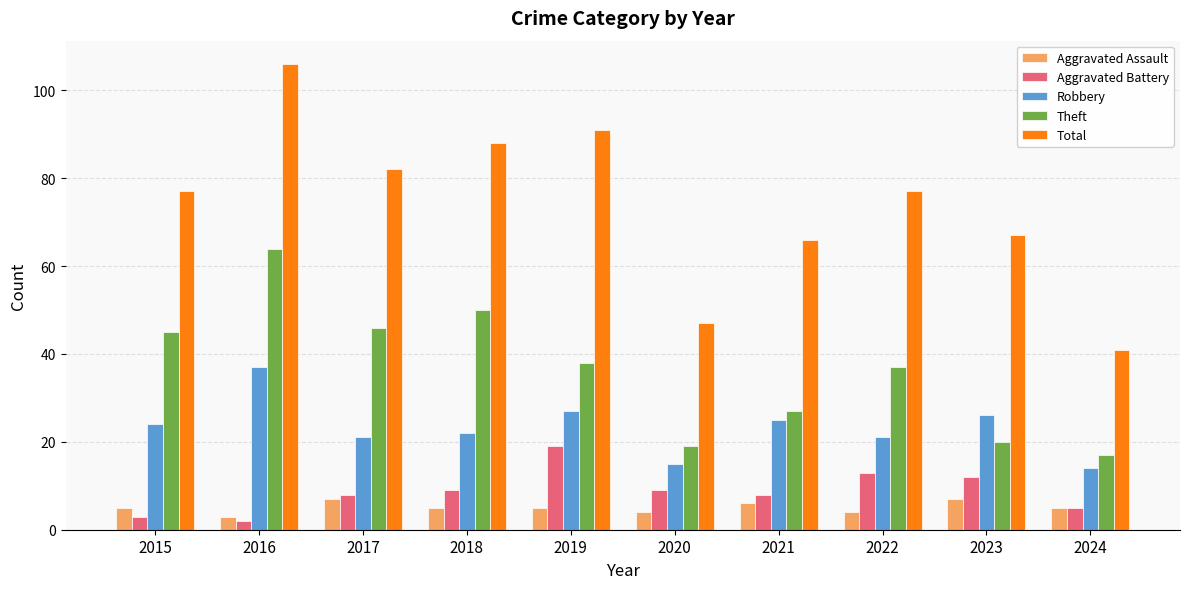

Read the Robbery value at 2022, to the nearest 5.

20